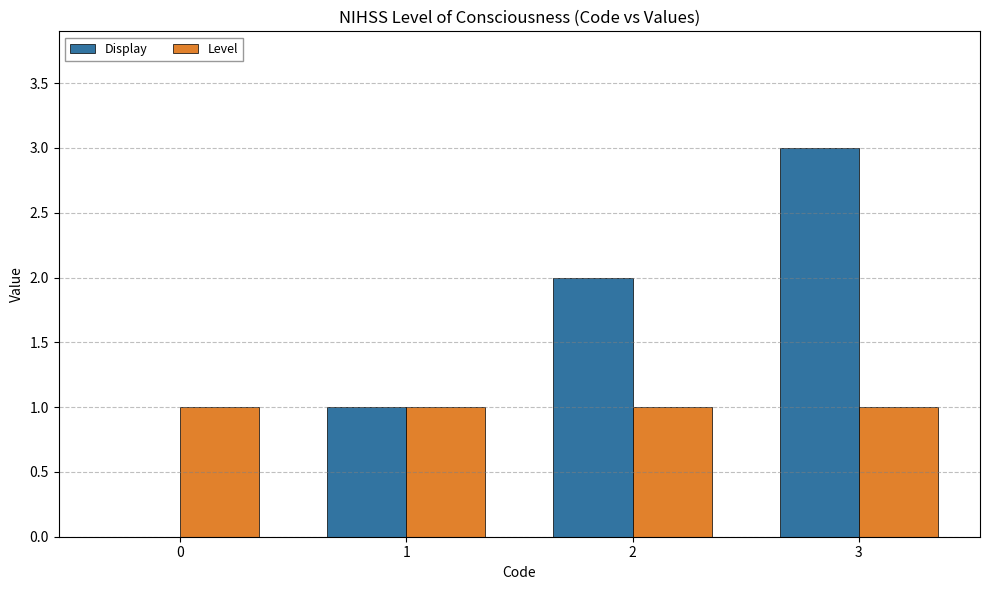

Which series has the largest total across all categories?

Display